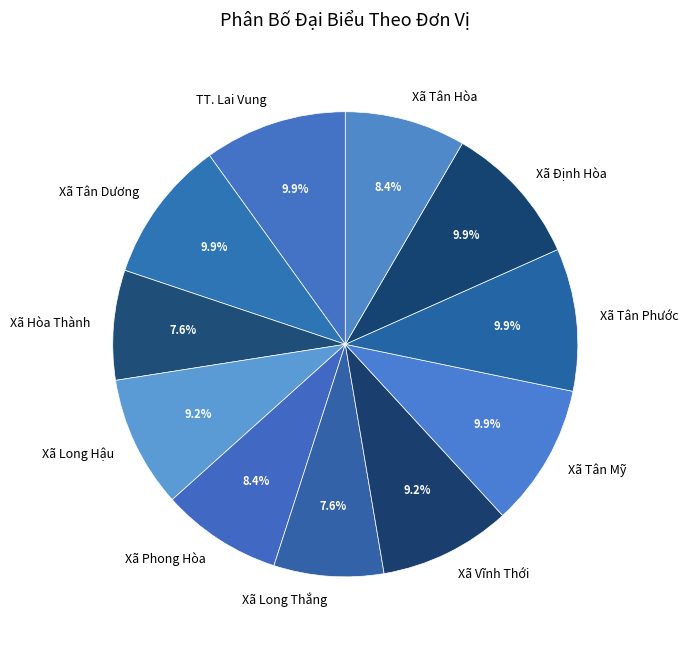

How many slices are in this pie chart?

11